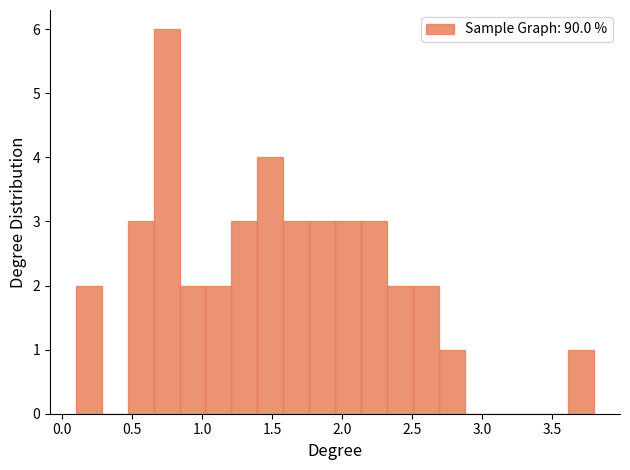

Around what value on the x-axis is the tallest bar? Give the approximate position of its centre, as read against the axis.

0.75